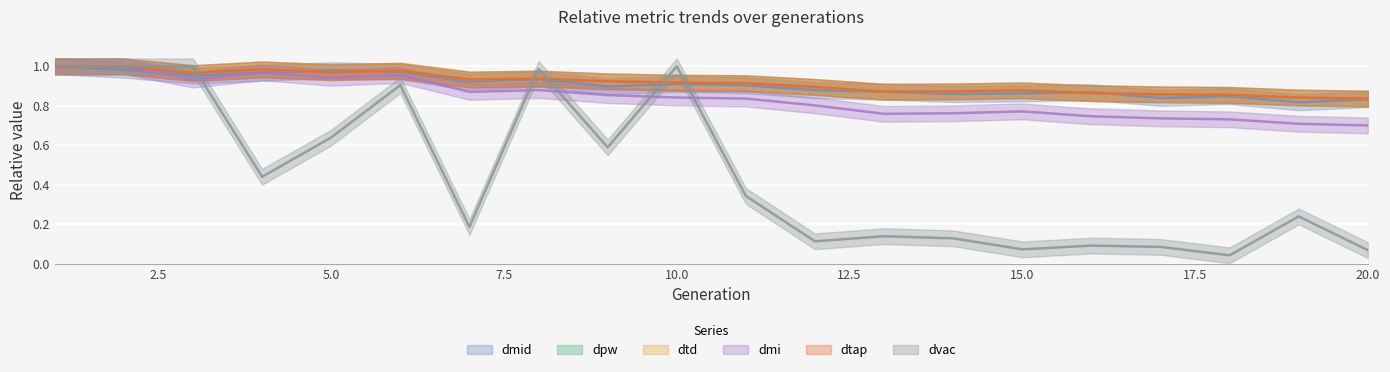

Reading left to right, list all the values displayed in this chart.

dmid: 1=1.0	2=1.0	3=1.0	4=1.0	5=1.0	6=1.0	7=0.9	8=0.9	9=0.9	10=0.9	11=0.9	12=0.9	13=0.9	14=0.9	15=0.9	16=0.9	17=0.8	18=0.8	19=0.8	20=0.8
dpw: 1=1.0	2=1.0	3=1.0	4=1.0	5=1.0	6=1.0	7=0.9	8=0.9	9=0.9	10=0.9	11=0.9	12=0.9	13=0.9	14=0.9	15=0.9	16=0.9	17=0.9	18=0.9	19=0.8	20=0.8
dtd: 1=1.0	2=1.0	3=1.0	4=1.0	5=1.0	6=1.0	7=0.9	8=0.9	9=0.9	10=0.9	11=0.9	12=0.9	13=0.9	14=0.9	15=0.9	16=0.9	17=0.9	18=0.9	19=0.8	20=0.8
dmi: 1=1.0	2=1.0	3=0.9	4=1.0	5=0.9	6=1.0	7=0.9	8=0.9	9=0.9	10=0.8	11=0.8	12=0.8	13=0.8	14=0.8	15=0.8	16=0.7	17=0.7	18=0.7	19=0.7	20=0.7
dtap: 1=1.0	2=1.0	3=1.0	4=1.0	5=1.0	6=1.0	7=0.9	8=0.9	9=0.9	10=0.9	11=0.9	12=0.9	13=0.9	14=0.9	15=0.9	16=0.9	17=0.9	18=0.9	19=0.8	20=0.8
dvac: 1=1.0	2=1.0	3=1.0	4=0.4	5=0.6	6=0.9	7=0.2	8=1.0	9=0.6	10=1.0	11=0.3	12=0.1	13=0.1	14=0.1	15=0.1	16=0.1	17=0.1	18=0.0	19=0.2	20=0.1